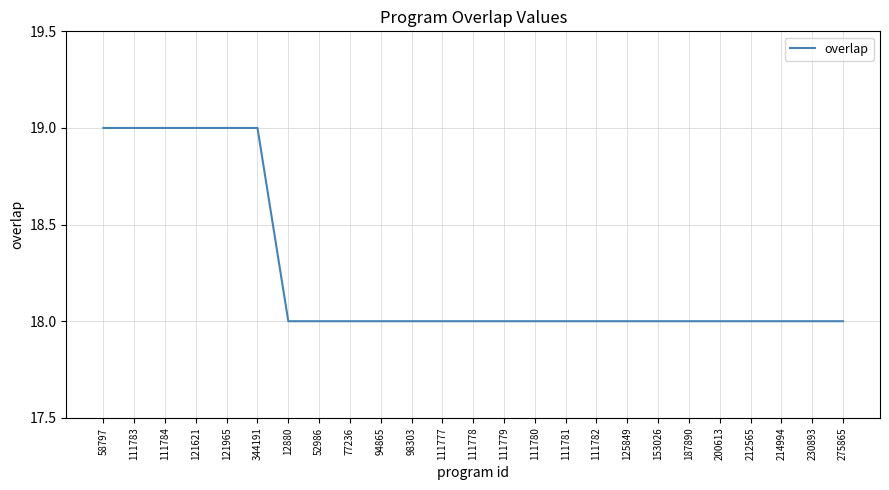

What is the sum of all values?

456